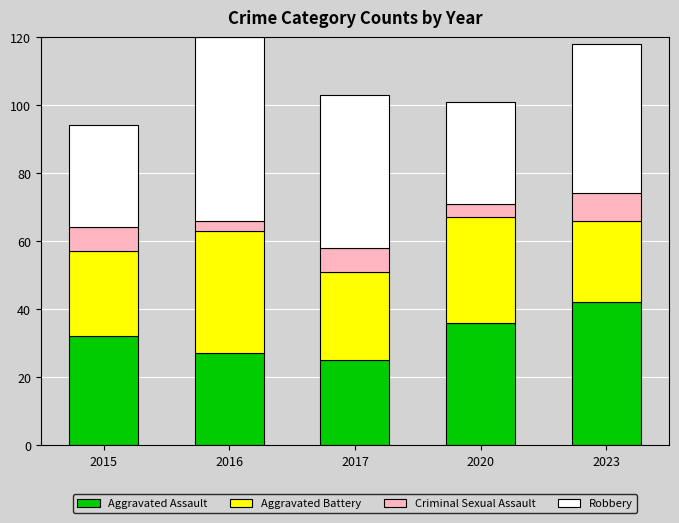

The Aggravated Assault series shows 42 at 2023. True or false?

True